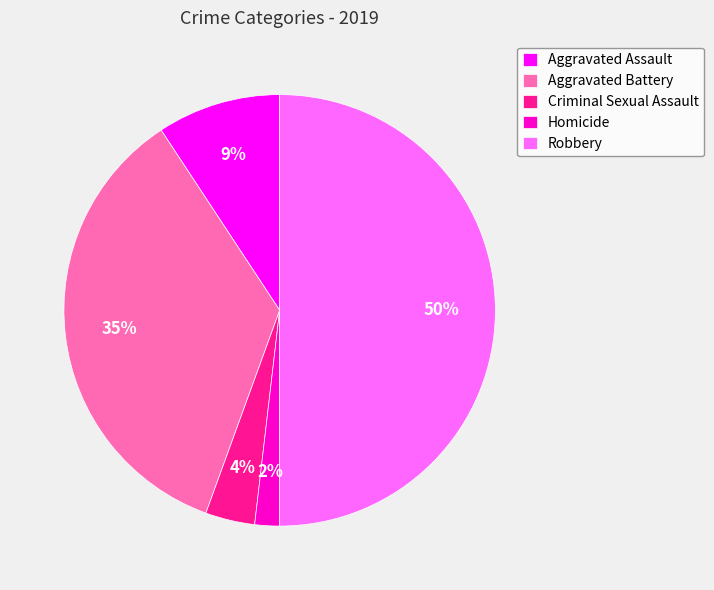

The Robbery slice represents 50% of the pie. True or false?

True